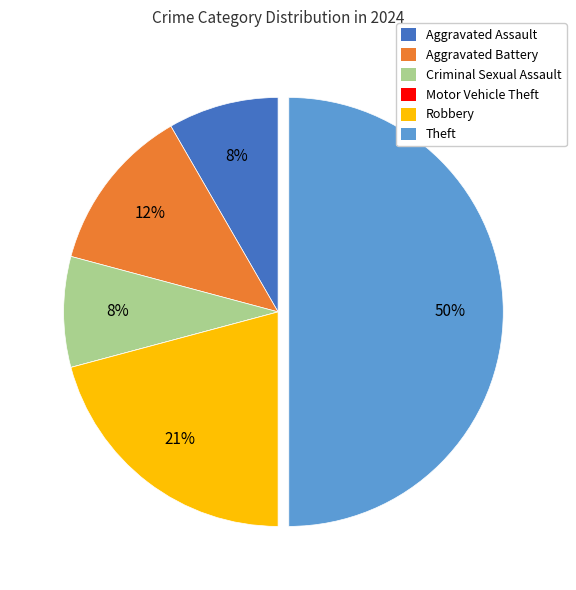

Is the sum of Aggravated Assault and Theft greater than half?

Yes